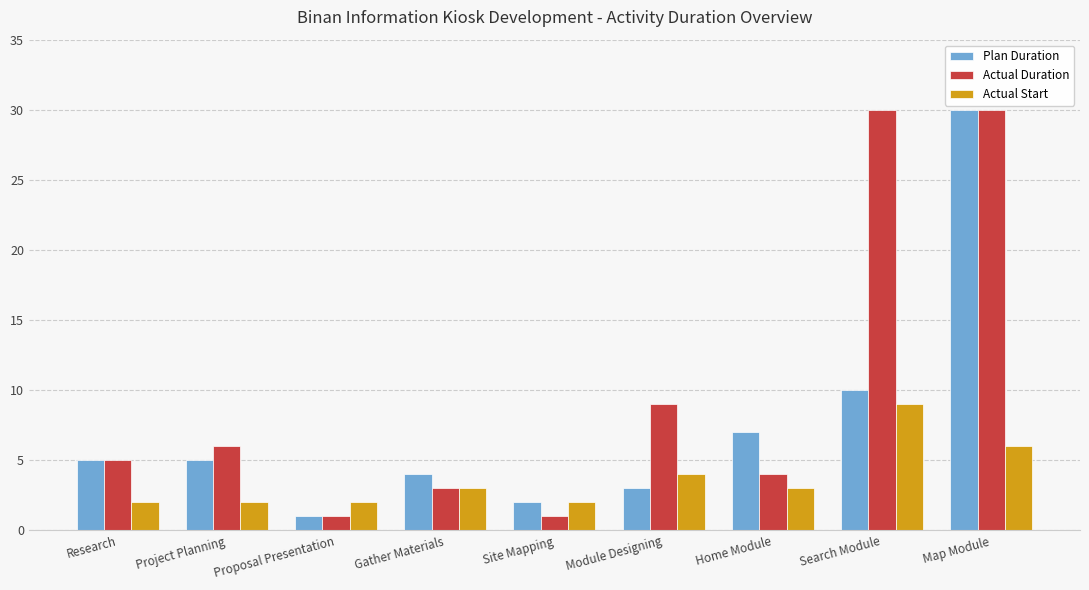

Count the number of data series in this chart.

3